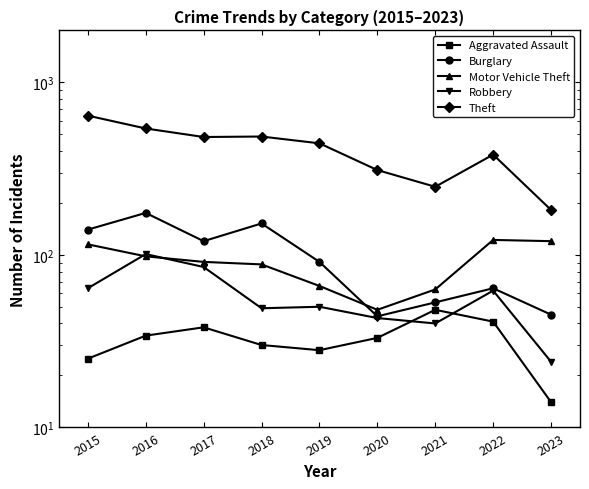

The Theft series shows 182 at 2023. True or false?

True